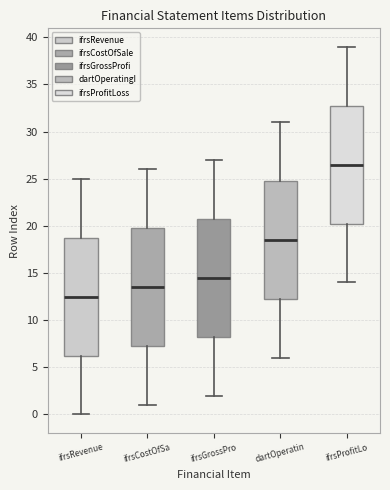

Reading left to right, read every box against the y-axis: the position of its median line, the range the box covers, and the ends of its whiskers. The values are not printed on the chart, so give them approximately, as read against the axis.

ifrsRevenue: median 12.5, box 6.5 to 19.0, whiskers 0.0 to 25.0
ifrsCostOfSa: median 13.5, box 7.5 to 20.0, whiskers 1.0 to 26.0
ifrsGrossPro: median 14.5, box 8.5 to 21.0, whiskers 2.0 to 27.0
dartOperatin: median 18.5, box 12.5 to 25.0, whiskers 6.0 to 31.0
ifrsProfitLo: median 26.5, box 20.5 to 33.0, whiskers 14.0 to 39.0